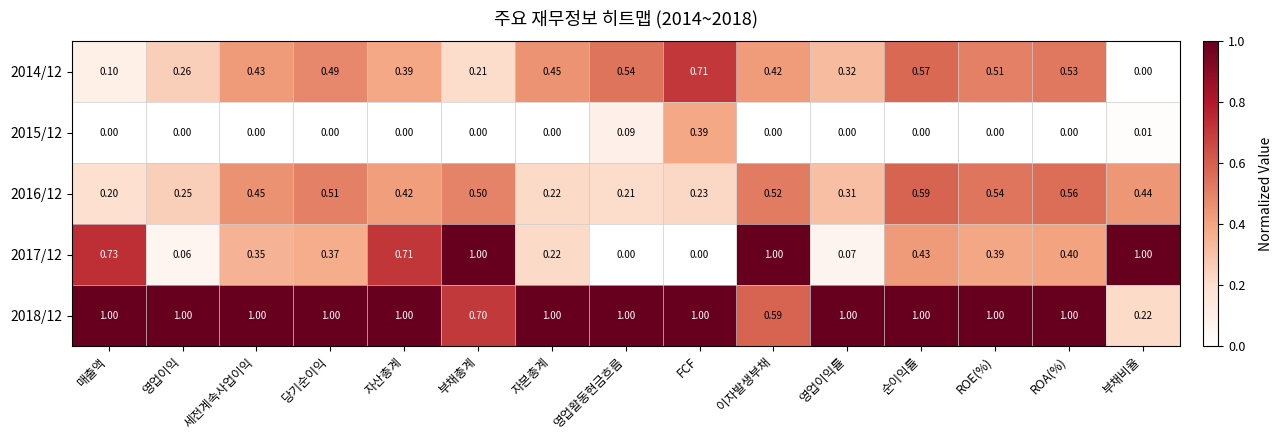

At which label is 2016/12 closest to 0?

매출액